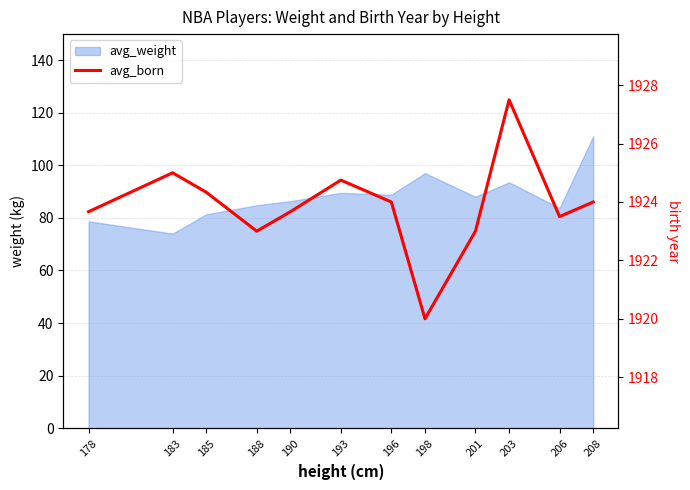

Reading left to right, extract all data points from this chart.

1923.7	1925.0	1924.3	1923.0	1923.7	1924.8	1924.0	1920.0	1923.0	1927.5	1923.5	1924.0